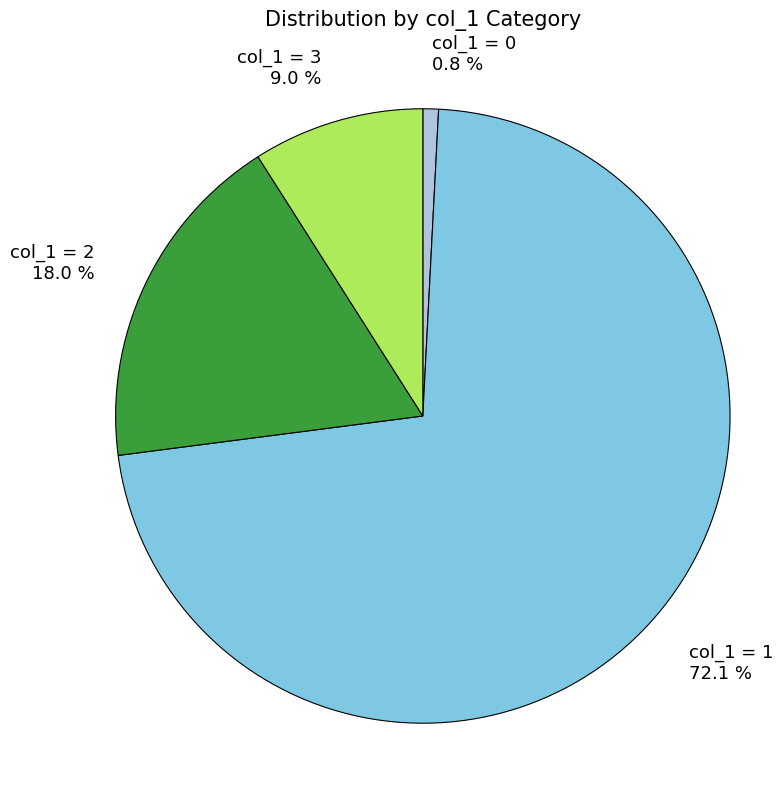

Between col_1 = 2 and col_1 = 0, which is larger?

col_1 = 2